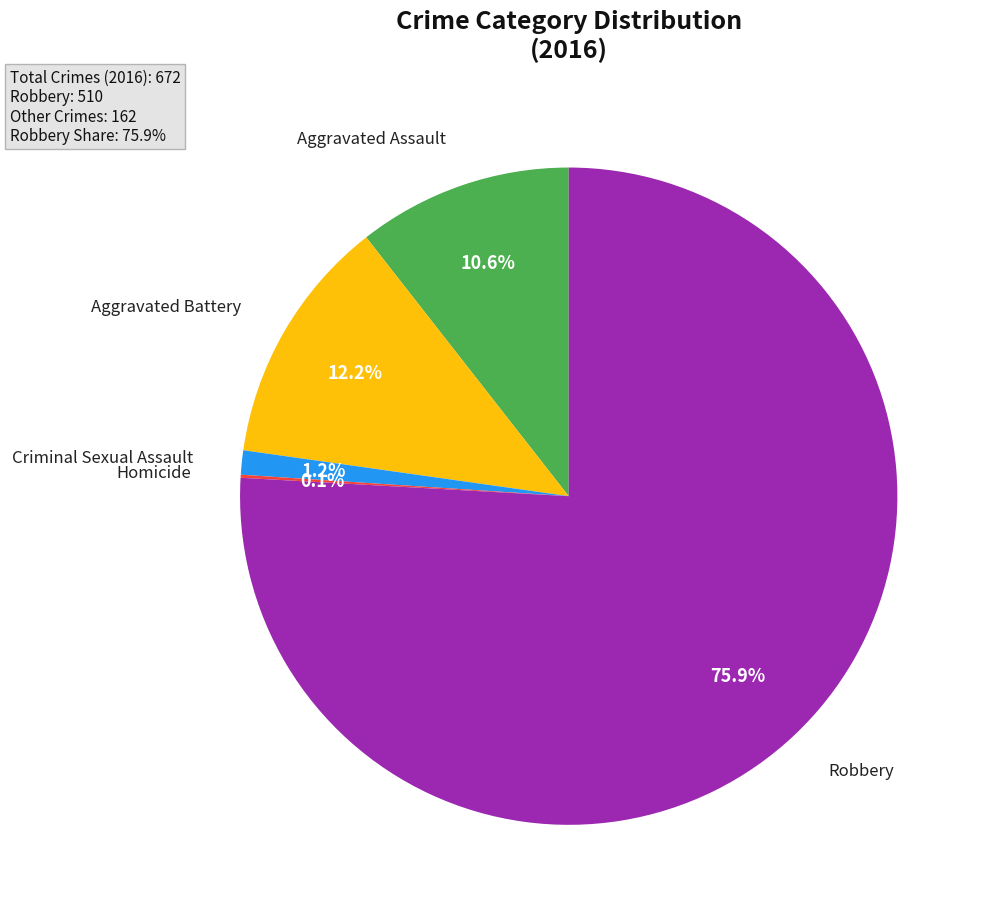

Is there a majority slice in this chart?

Yes